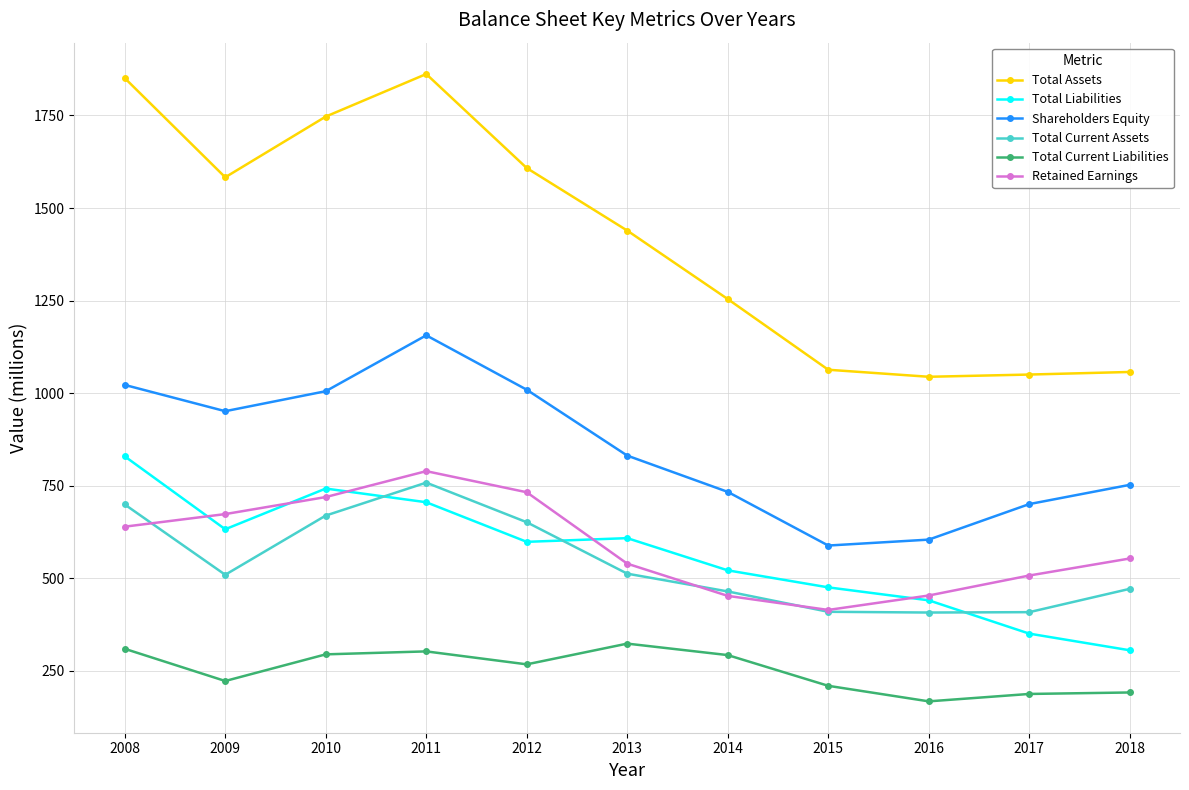

Does the chart have visible grid lines?

Yes